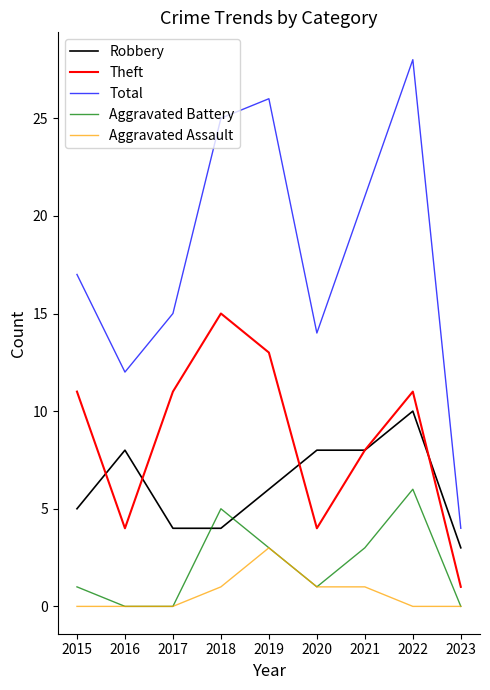

The value of Theft at 2023 is 2. True or false?

False